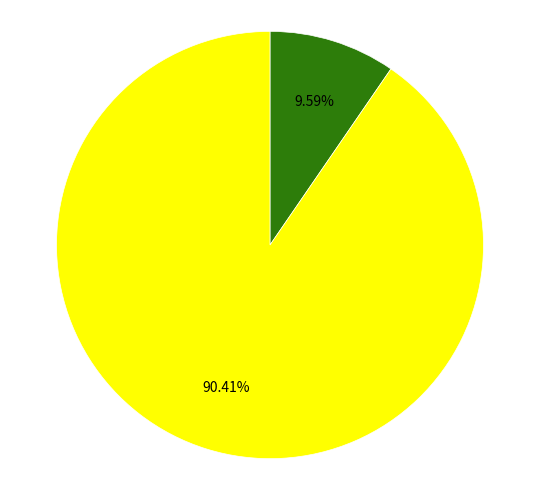

Does any single category account for the majority?

Yes